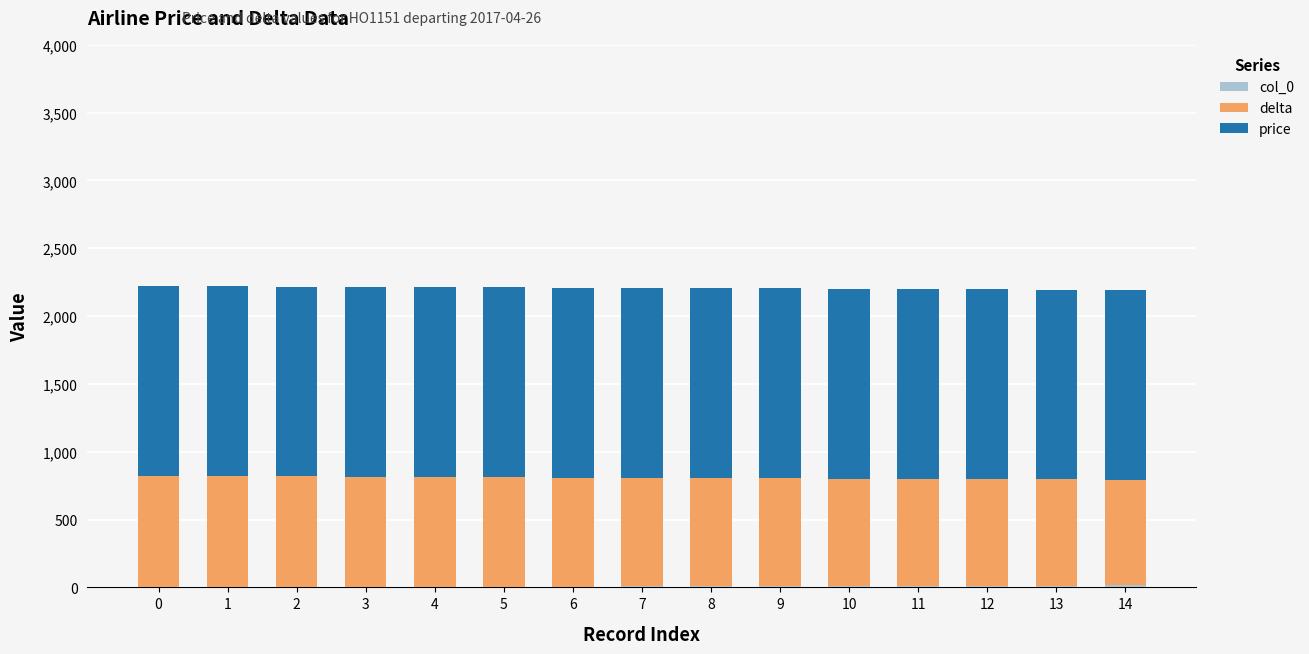

What is the total value across all series at 4?

2214